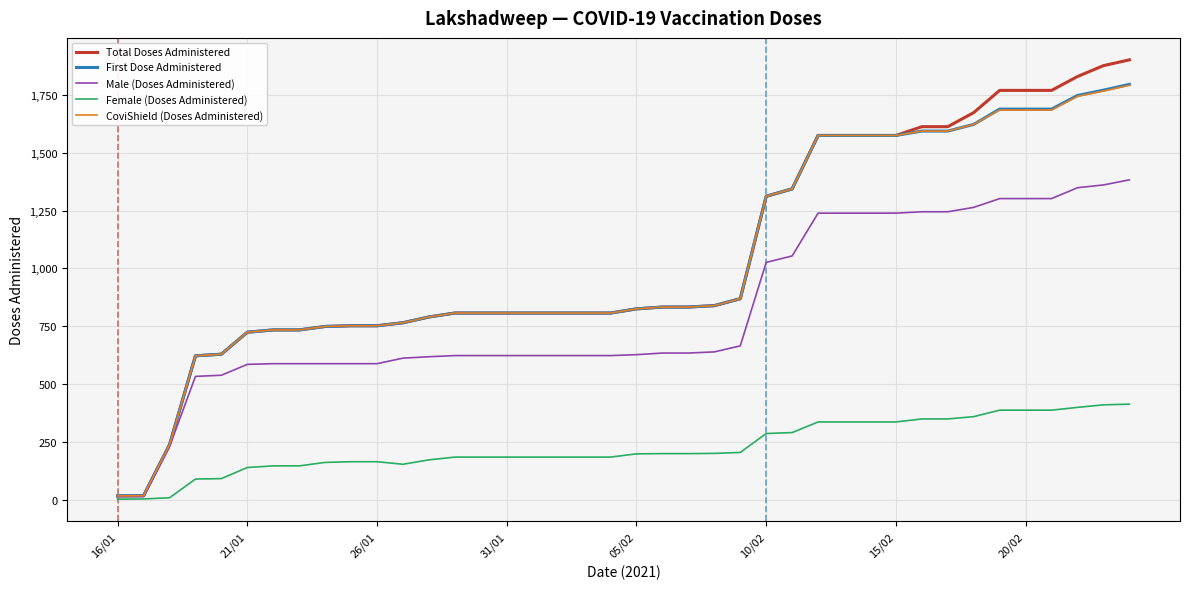

What is the maximum value shown in the chart?

1902